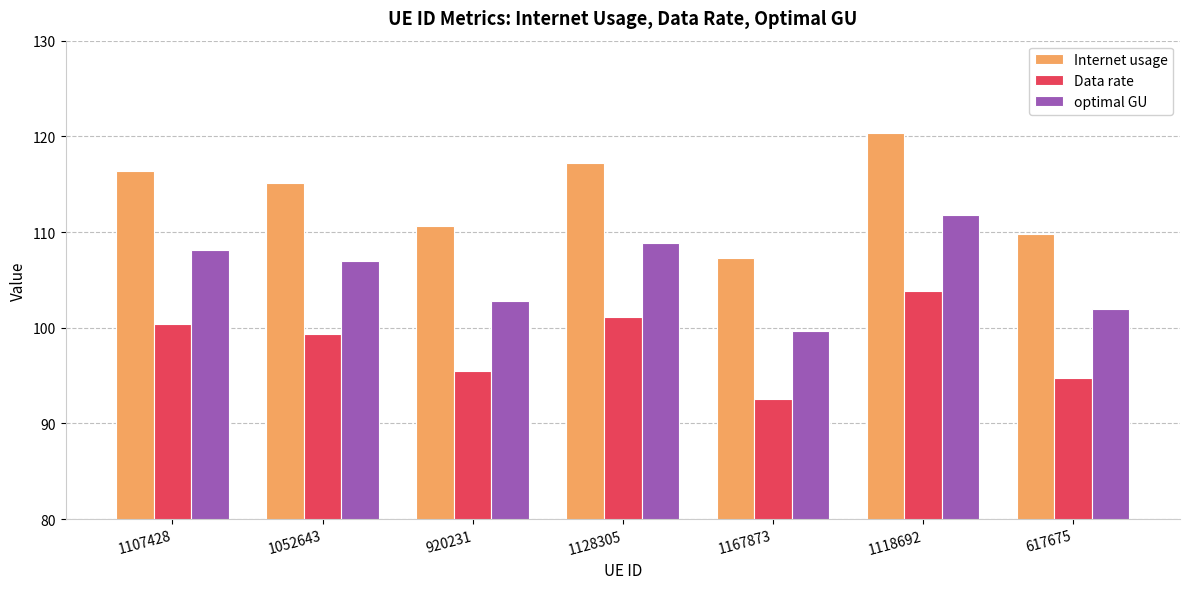

Rank the categories by Data rate value from highest to lowest.

1118692, 1128305, 1107428, 1052643, 920231, 617675, 1167873